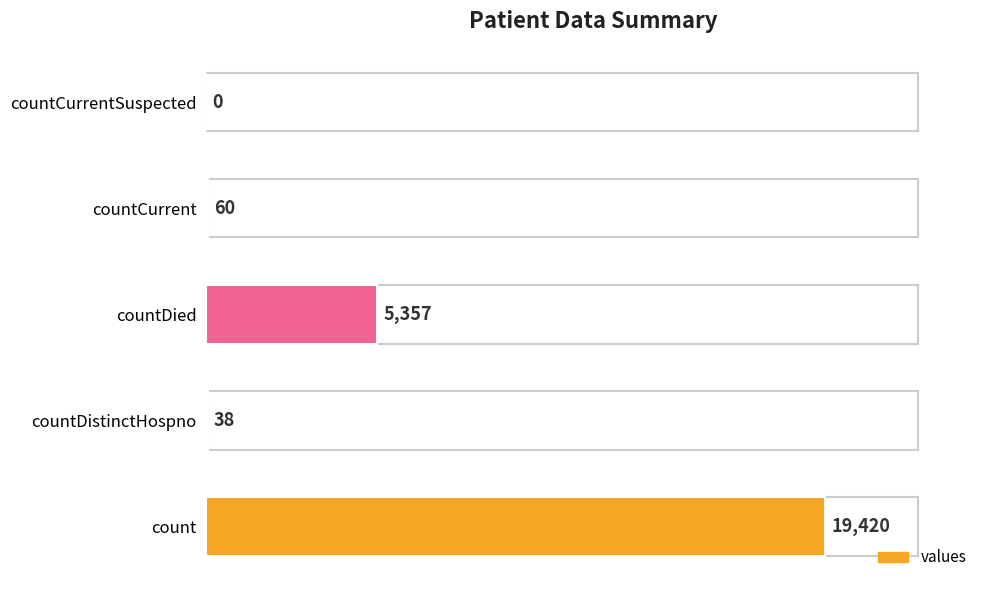

Which has a higher value, countDied or countDistinctHospno?

countDied